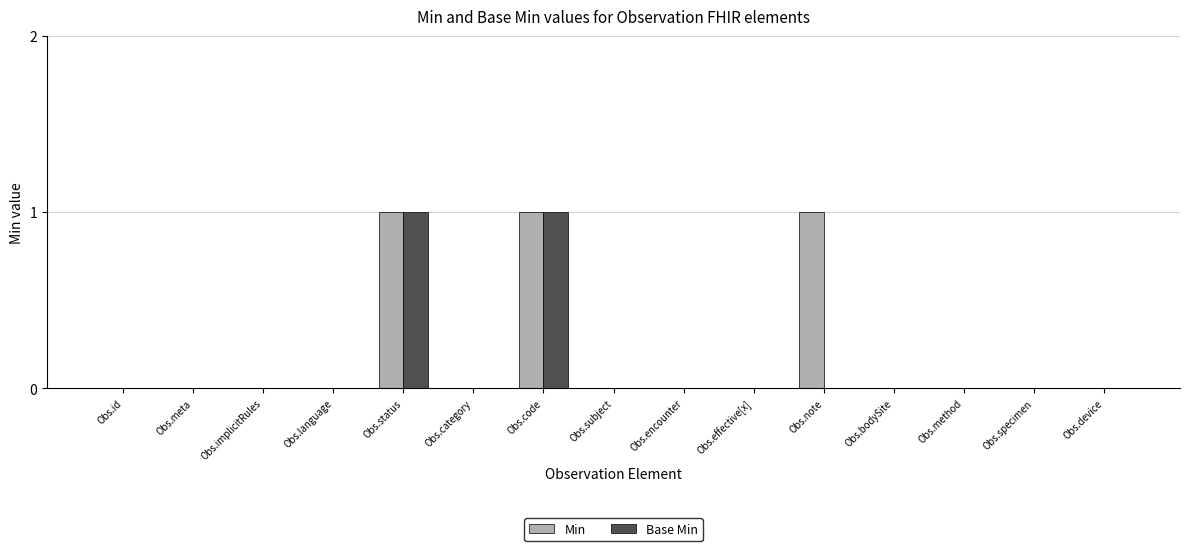

Is the value of Base Min at Obs.code greater than the value of Min at Obs.id?

Yes